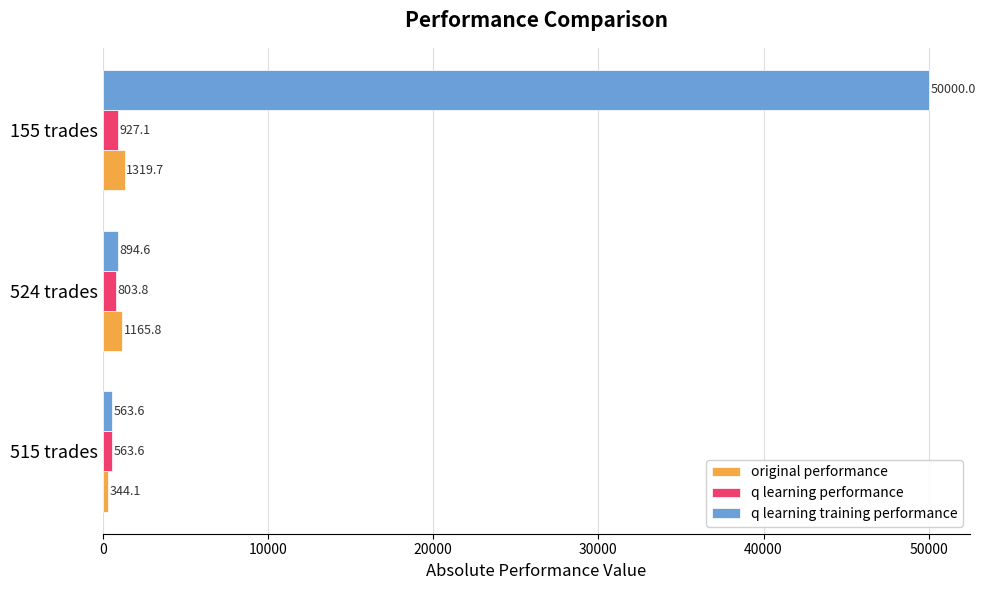

The value of q learning training performance at 155 trades is 50000.0. True or false?

True